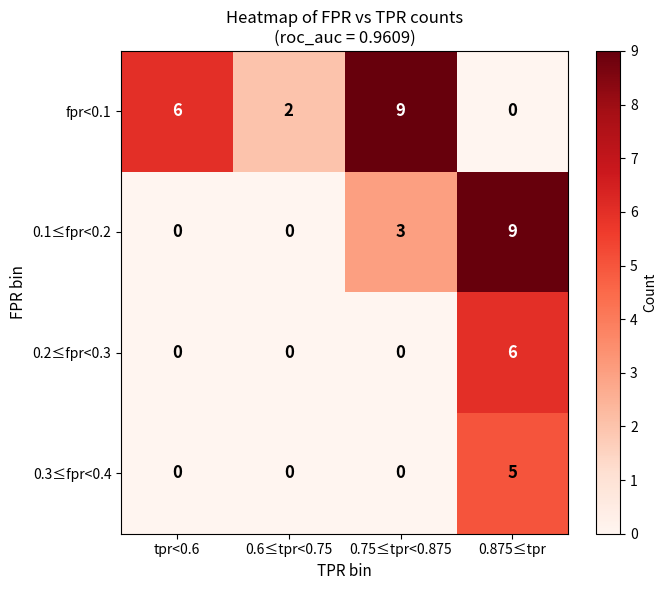

What is the difference between the maximum and minimum values in the 0.2≤fpr<0.3 series?

6